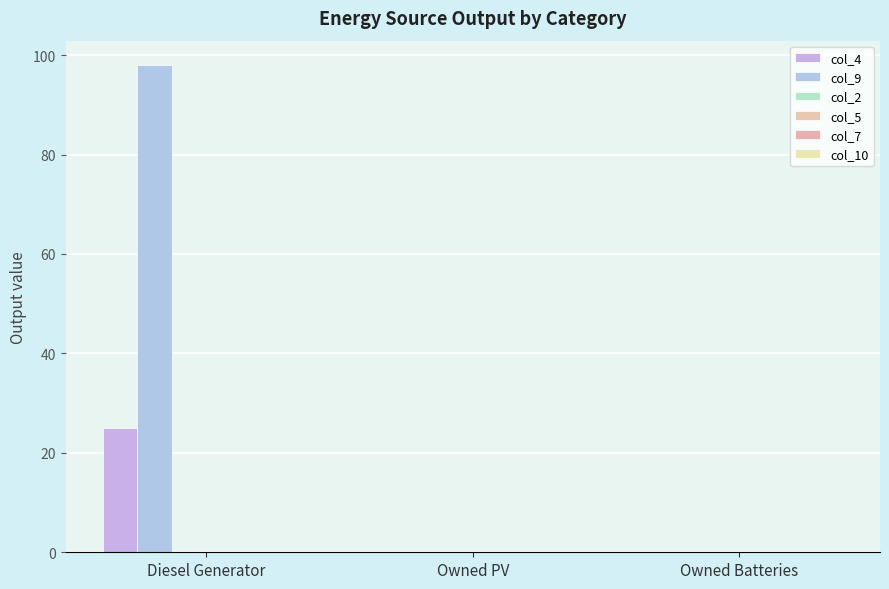

At how many categories does at least one series exceed 31?

1